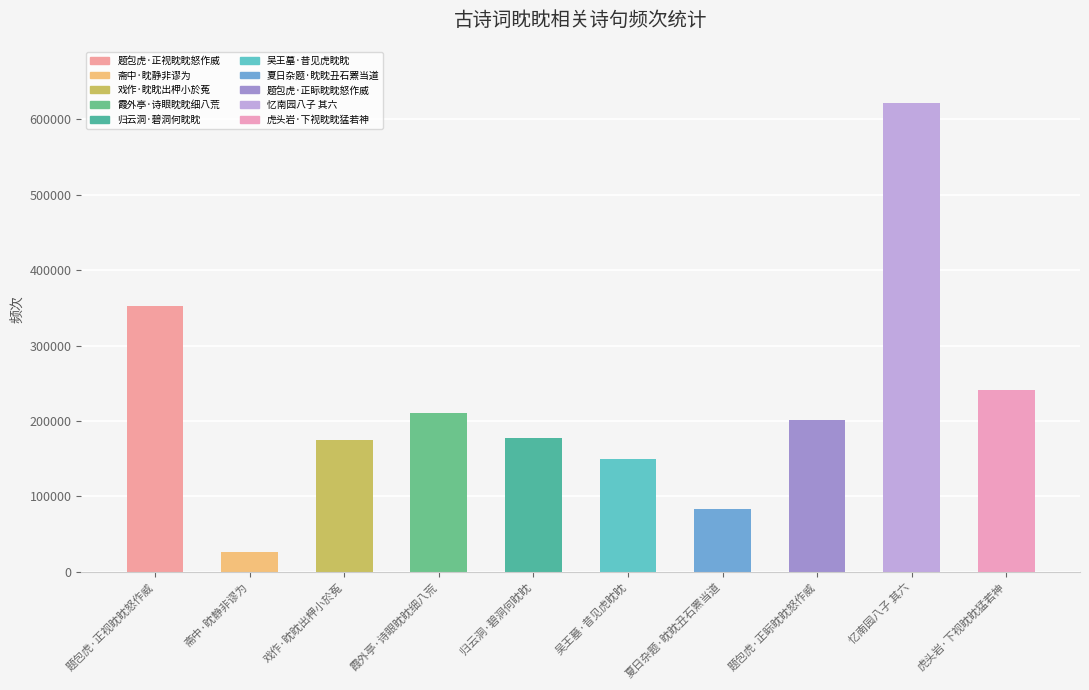

Read the value at 斋中·眈静非谬为, to the nearest 10.

25940